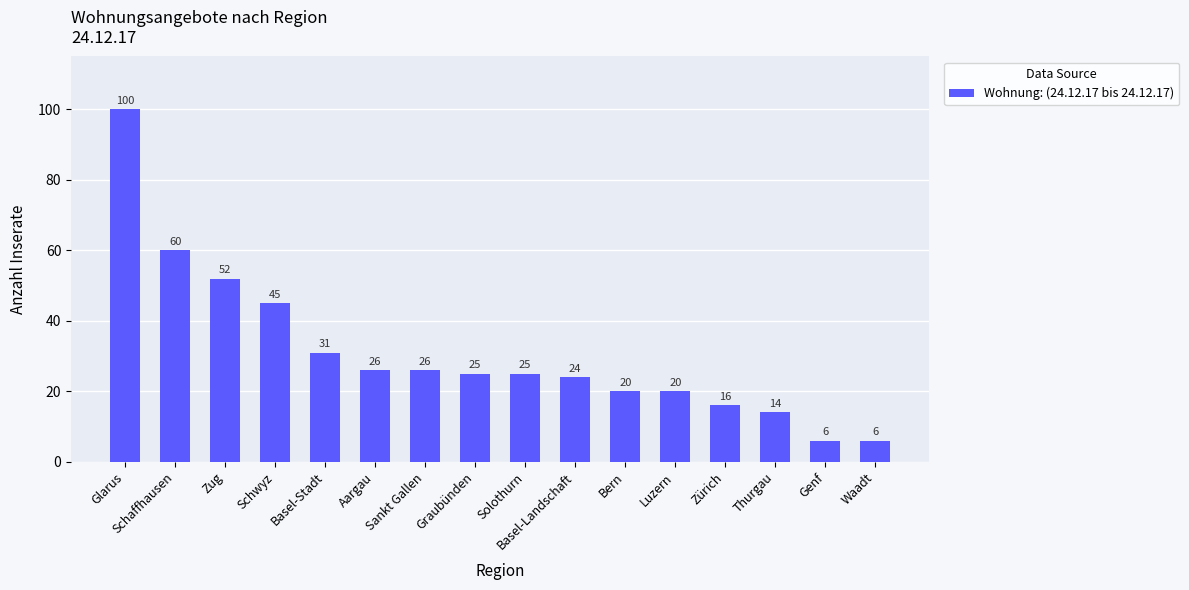

Which label corresponds to the largest value in the chart?

Glarus